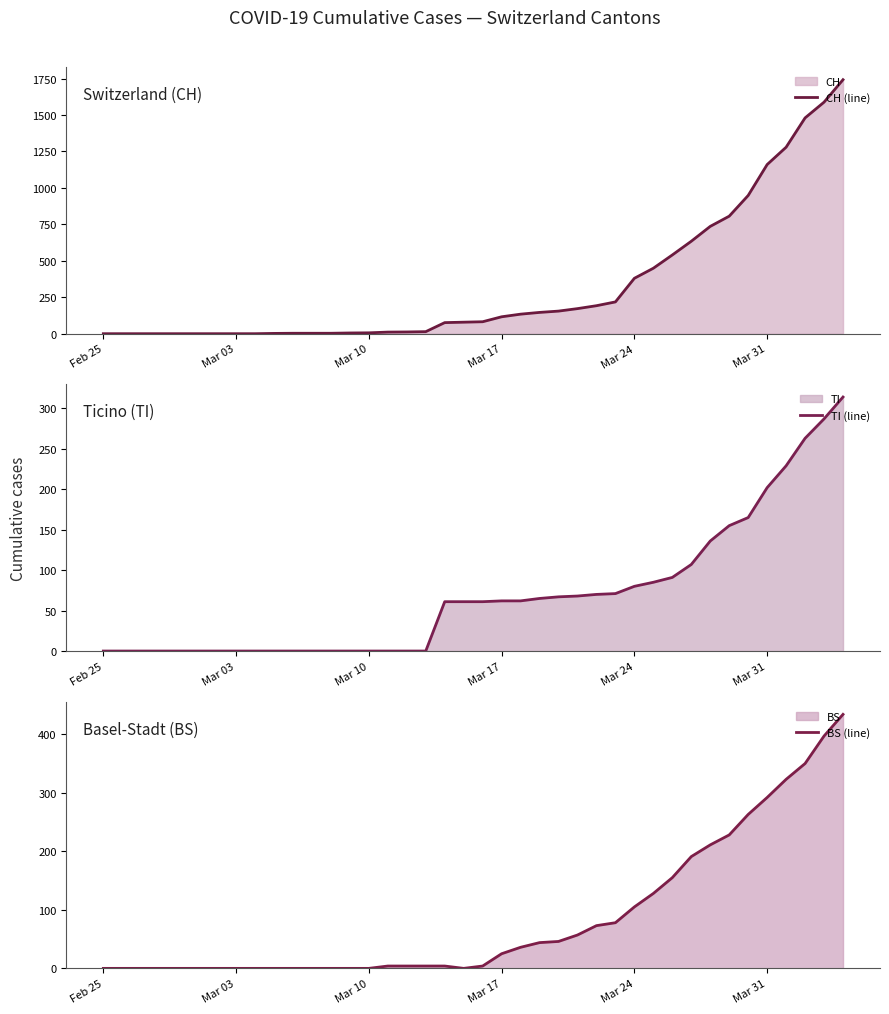

True or false: BS (line) and CH (line) intersect in this chart.

False